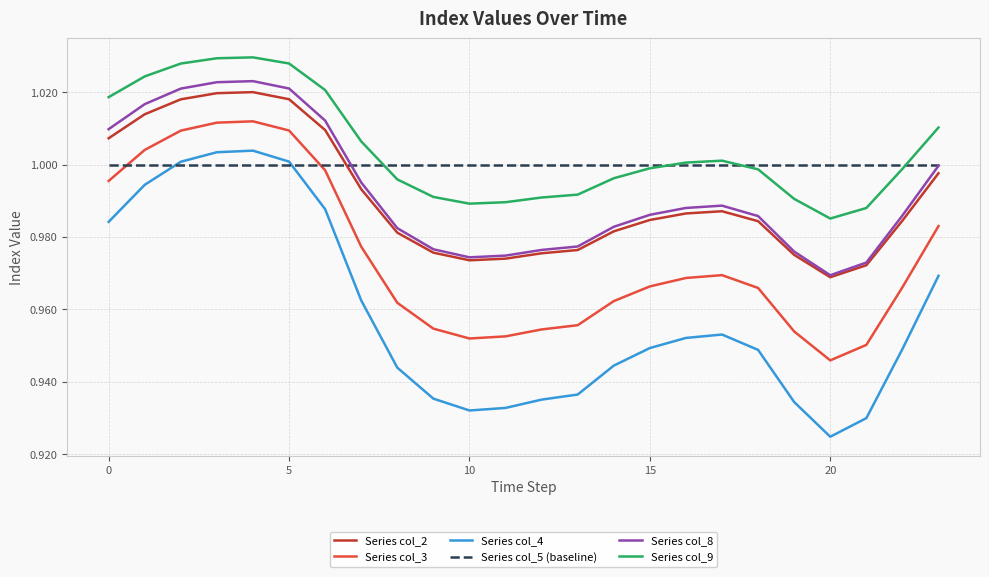

Which series has the largest range (max minus min)?

Series col_4